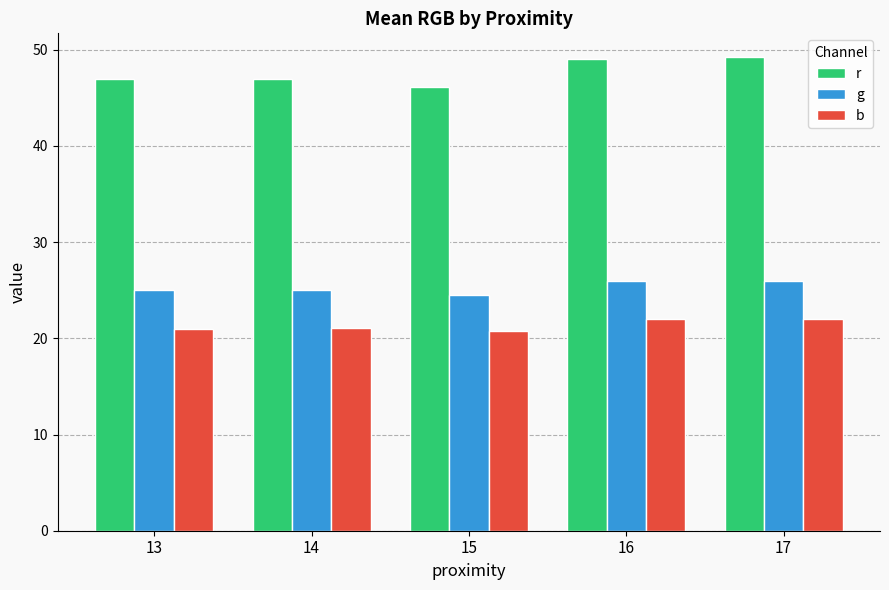

The value of b at 13 is 34.2. True or false?

False